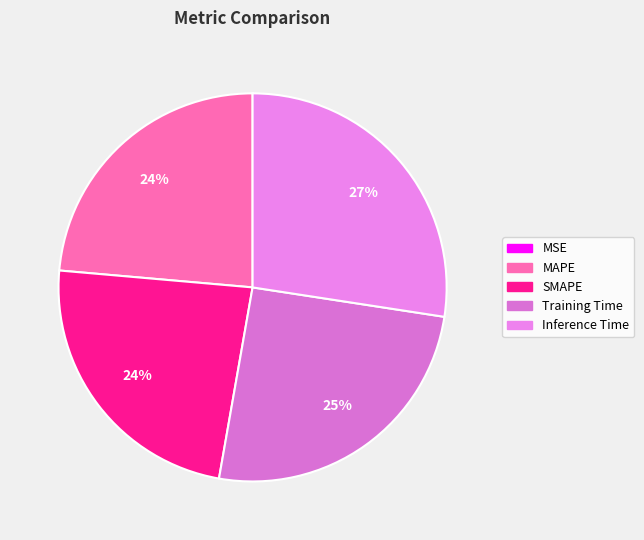

What is the largest slice in the pie chart?

Inference Time